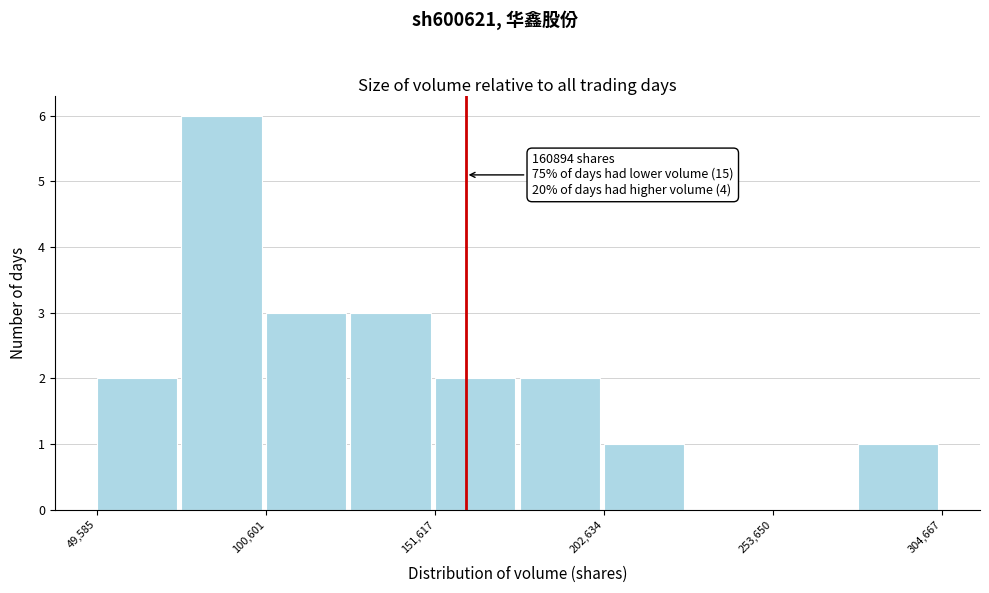

Around what value on the x-axis is the tallest bar? Give the approximate position of its centre, as read against the axis.

90000